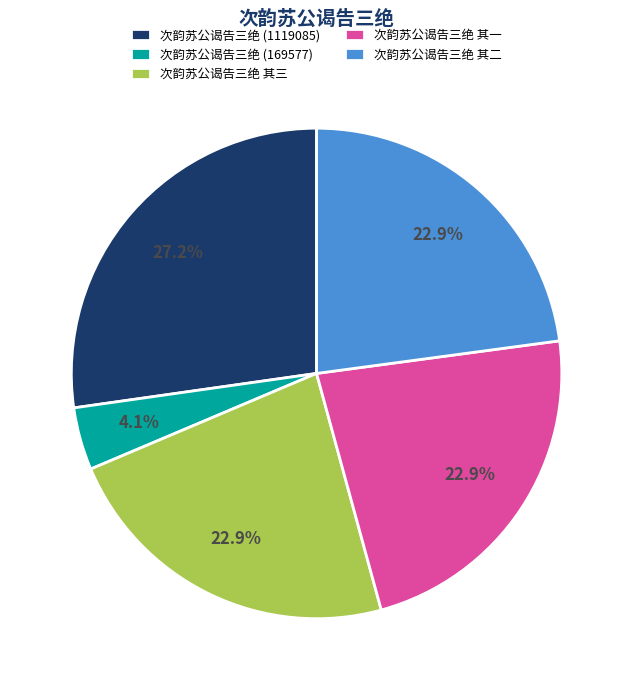

Which category has the biggest portion of the pie?

次韵苏公谒告三绝 (1119085)